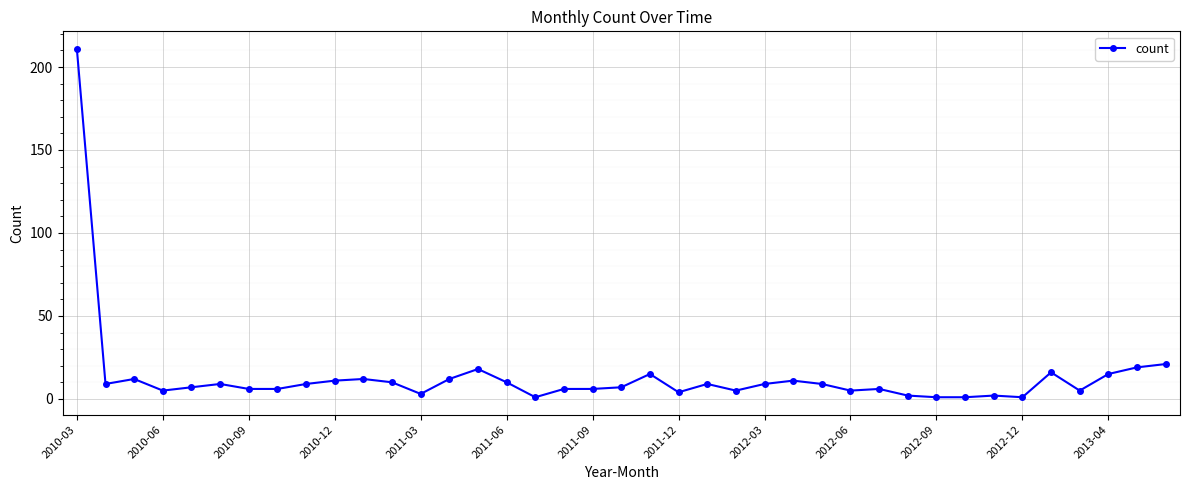

Reading left to right, list all the values displayed in this chart.

211	9	12	5	7	9	6	6	9	11	12	10	3	12	18	10	1	6	6	7	15	4	9	5	9	11	9	5	6	2	1	1	2	1	16	5	15	19	21